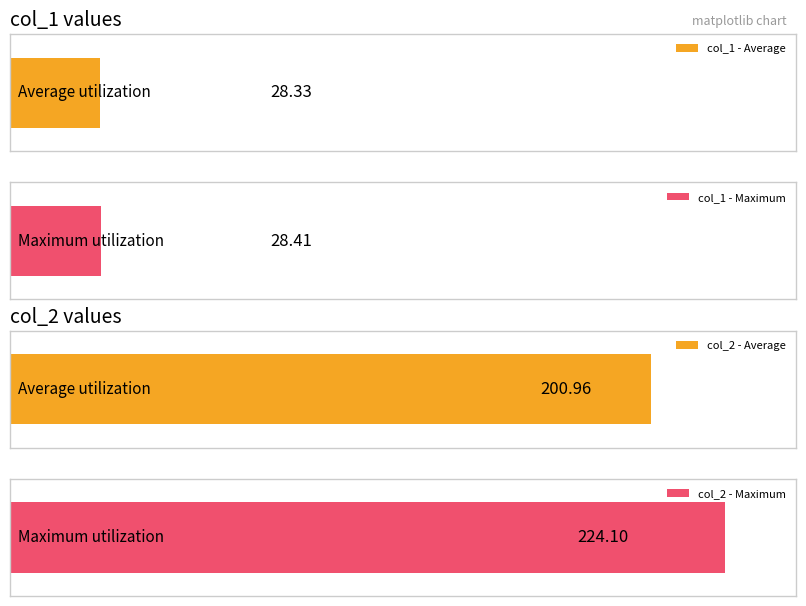

Is the value of col_1 at 179 greater than the value of col_2 at 239?

No